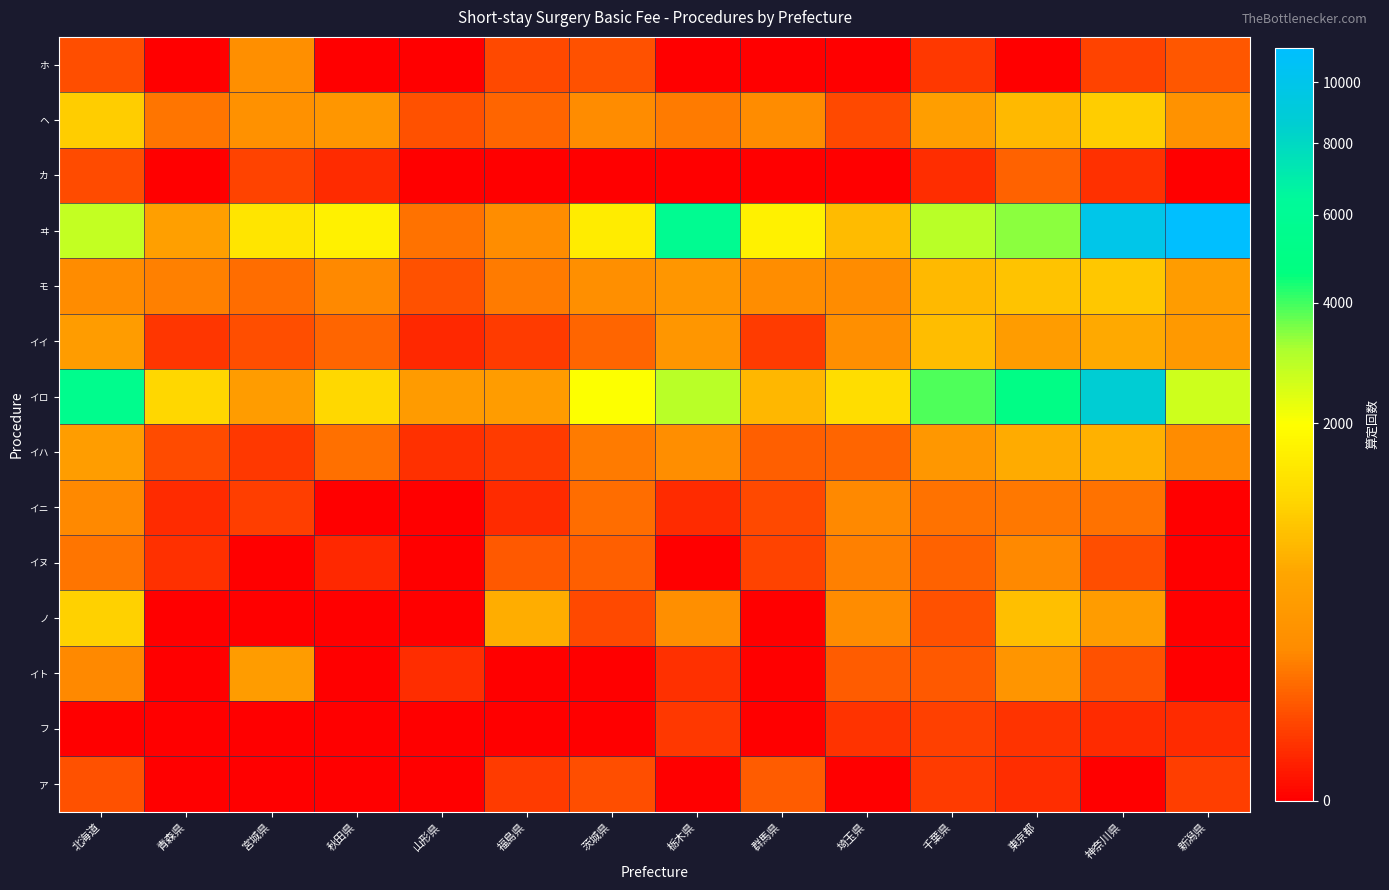

Reading right to left, extract all data points from this chart.

ホ: 新潟県=64	神奈川県=35	東京都=0	千葉県=23	埼玉県=0	群馬県=0	栃木県=0	茨城県=57	福島県=42	山形県=0	秋田県=0	宮城県=245	青森県=0	北海道=50
ヘ: 新潟県=285	神奈川県=1002	東京都=762	千葉県=439	埼玉県=44	群馬県=199	栃木県=148	茨城県=200	福島県=90	山形県=55	秋田県=325	宮城県=267	青森県=135	北海道=994
カ: 新潟県=0	神奈川県=16	東京都=85	千葉県=13	埼玉県=0	群馬県=0	栃木県=0	茨城県=0	福島県=0	山形県=0	秋田県=12	宮城県=34	青森県=0	北海道=48
ヰ: 新潟県=11223	神奈川県=9871	東京都=3369	千葉県=2946	埼玉県=797	群馬県=1685	栃木県=5762	茨城県=1566	福島県=221	山形県=128	秋田県=1685	宮城県=1410	青森県=466	北海道=2767
モ: 新潟県=409	神奈川県=933	東京都=883	千葉県=768	埼玉県=207	群馬県=228	栃木県=324	茨城県=245	福島県=148	山形県=57	秋田県=197	宮城県=113	青森県=170	北海道=204
イイ: 新潟県=371	神奈川県=612	東京都=411	千葉県=802	埼玉県=249	群馬県=25	栃木県=327	茨城県=93	福島県=25	山形県=10	秋田県=93	宮城県=49	青森県=21	北海道=409
イロ: 新潟県=2653	神奈川県=8729	東京都=5055	千葉県=3880	埼玉県=1251	群馬県=742	栃木県=2903	茨城県=2018	福島県=423	山形県=394	秋田県=1154	宮城県=413	青森県=1148	北海道=5501
イハ: 新潟県=199	神奈川県=673	東京都=620	千葉県=346	埼玉県=93	群馬県=82	栃木県=233	茨城県=151	福島県=27	山形県=16	秋田県=122	宮城県=24	青森県=47	北海道=432
イニ: 新潟県=0	神奈川県=126	東京都=141	千葉県=127	埼玉県=198	群馬県=44	栃木県=11	茨城県=111	福島県=12	山形県=0	秋田県=0	宮城県=30	青森県=11	北海道=193
イヌ: 新潟県=0	神奈川県=50	東京都=190	千葉県=86	埼玉県=164	群馬県=34	栃木県=0	茨城県=78	福島県=68	山形県=0	秋田県=10	宮城県=0	青森県=15	北海道=136
ノ: 新潟県=0	神奈川県=423	東京都=826	千葉県=57	埼玉県=211	群馬県=0	栃木県=243	茨城県=43	福島県=641	山形県=0	秋田県=0	宮城県=0	青森県=0	北海道=1046
イト: 新潟県=0	神奈川県=56	東京都=318	千葉県=71	埼玉県=74	群馬県=0	栃木県=15	茨城県=0	福島県=0	山形県=14	秋田県=0	宮城県=414	青森県=0	北海道=197
フ: 新潟県=11	神奈川県=12	東京都=17	千葉県=33	埼玉県=17	群馬県=0	栃木県=23	茨城県=0	福島県=0	山形県=0	秋田県=0	宮城県=0	青森県=0	北海道=0
ア: 新潟県=29	神奈川県=0	東京都=14	千葉県=25	埼玉県=0	群馬県=74	栃木県=0	茨城県=51	福島県=26	山形県=0	秋田県=0	宮城県=0	青森県=0	北海道=55